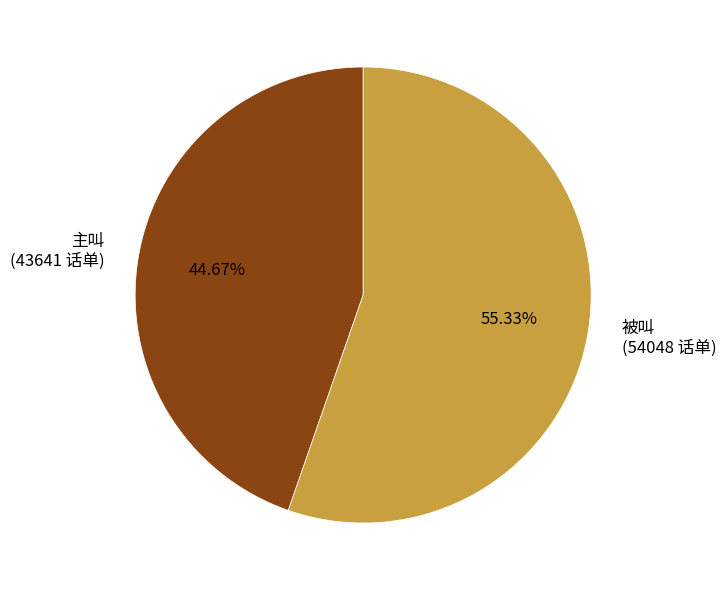

Between 被叫 and 主叫, which is larger?

被叫